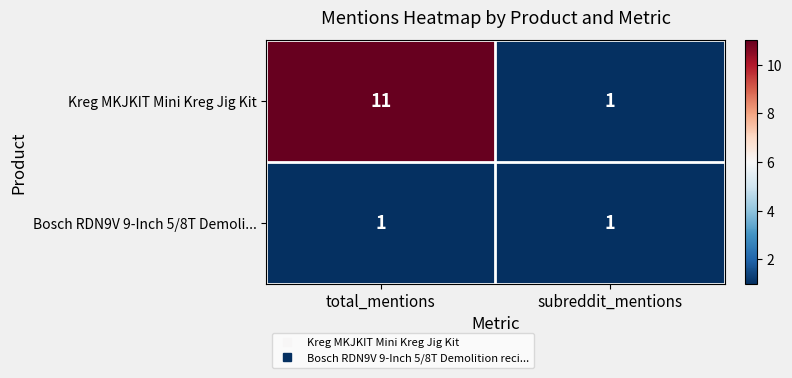

Between total_mentions and subreddit_mentions, which series saw the biggest shift?

Kreg MKJKIT Mini Kreg Jig Kit